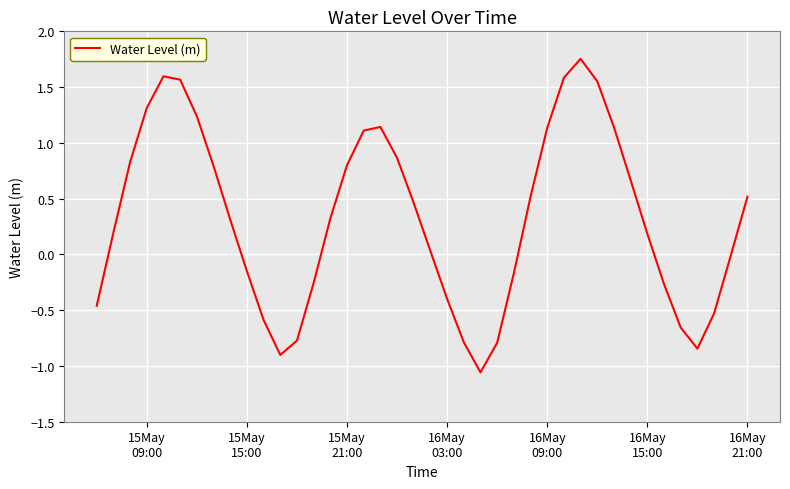

What is the difference between the maximum and second lowest values?

2.7